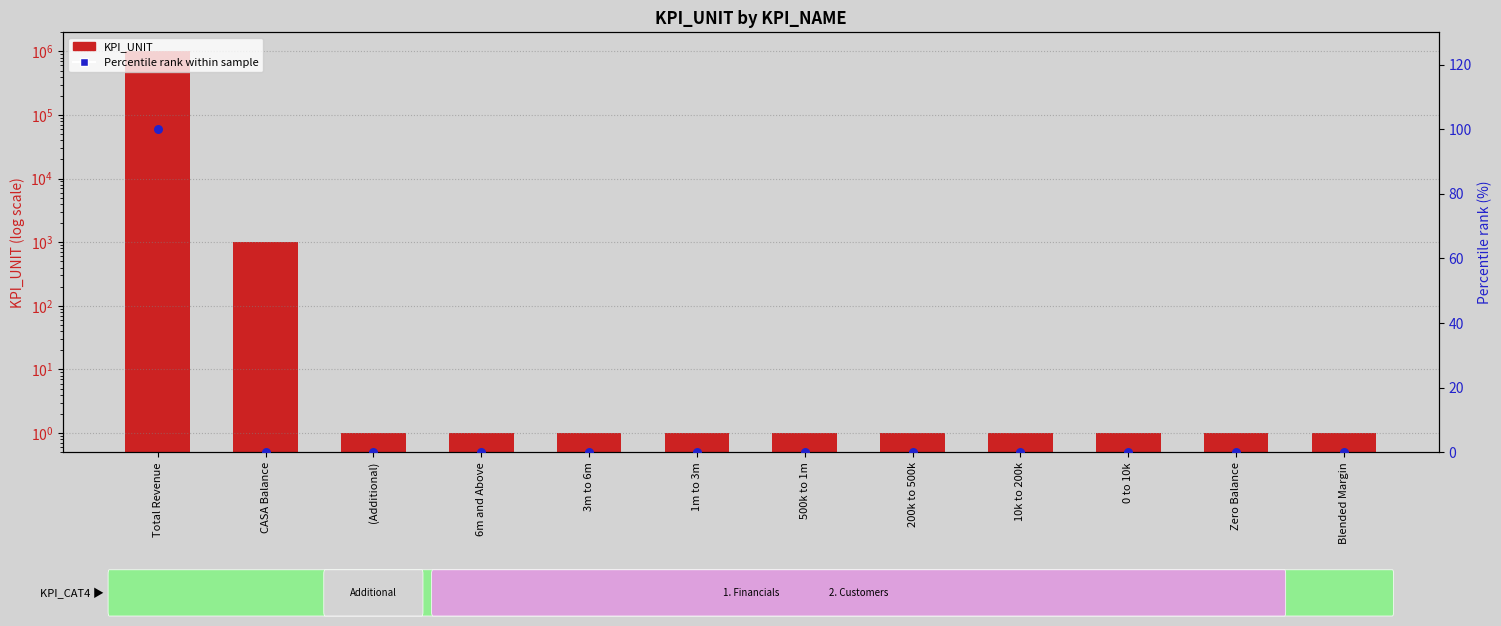

At which category is the sum across all series the highest?

Total Revenue